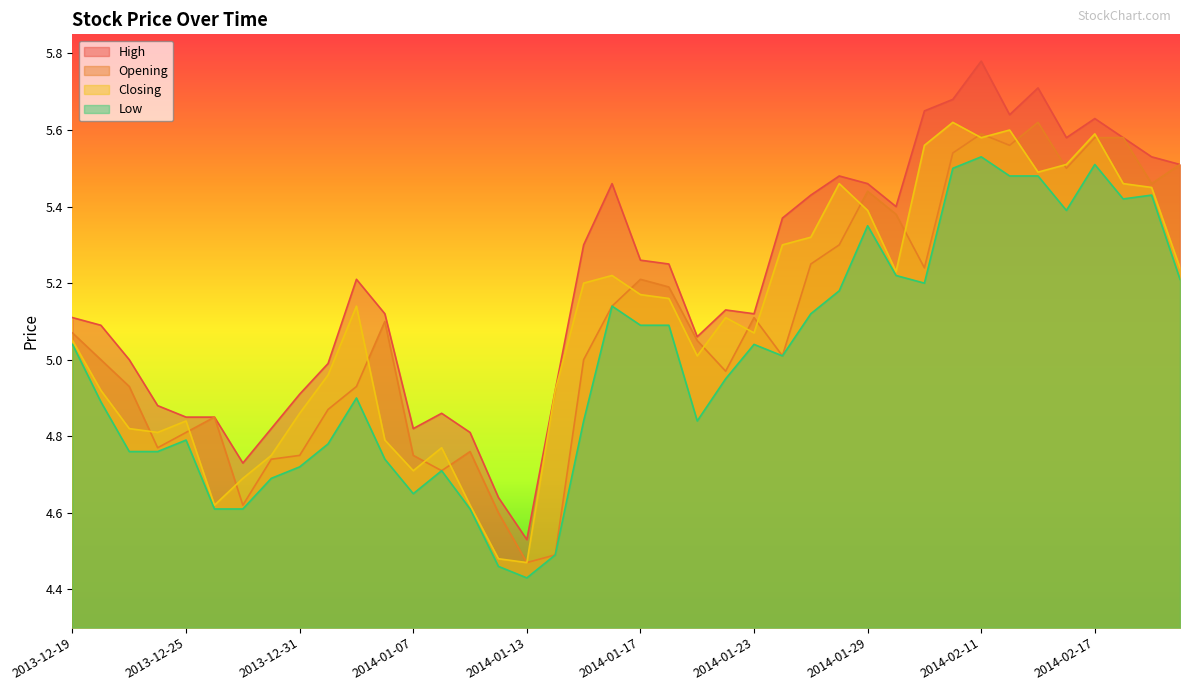

What is the label of the 38th point from the right?

2013-12-23